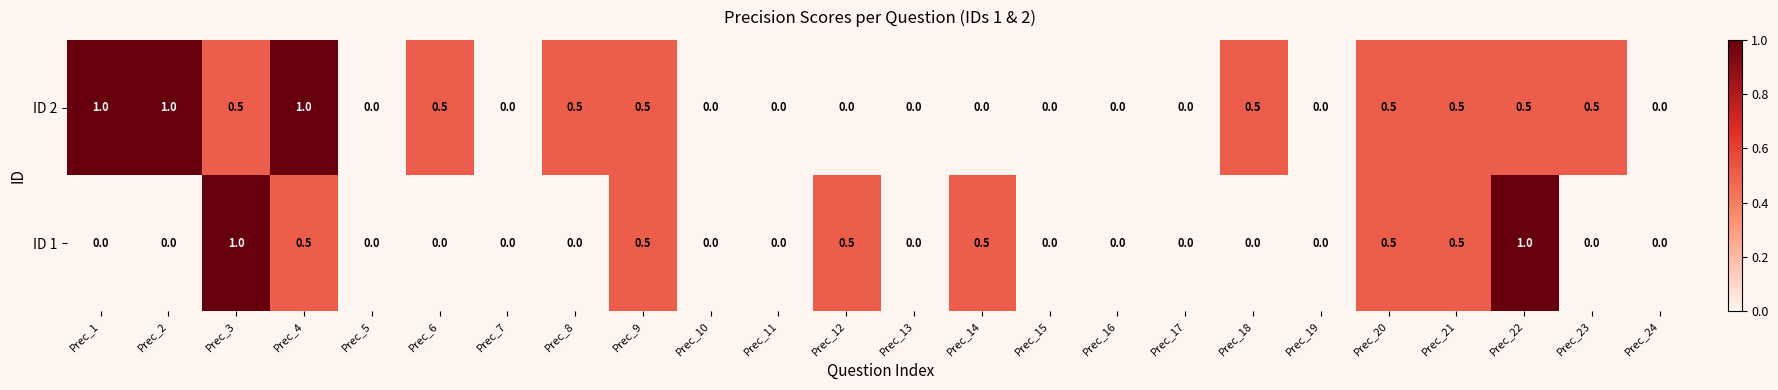

Between Prec_10 and Prec_22, which series saw the biggest shift?

ID 1